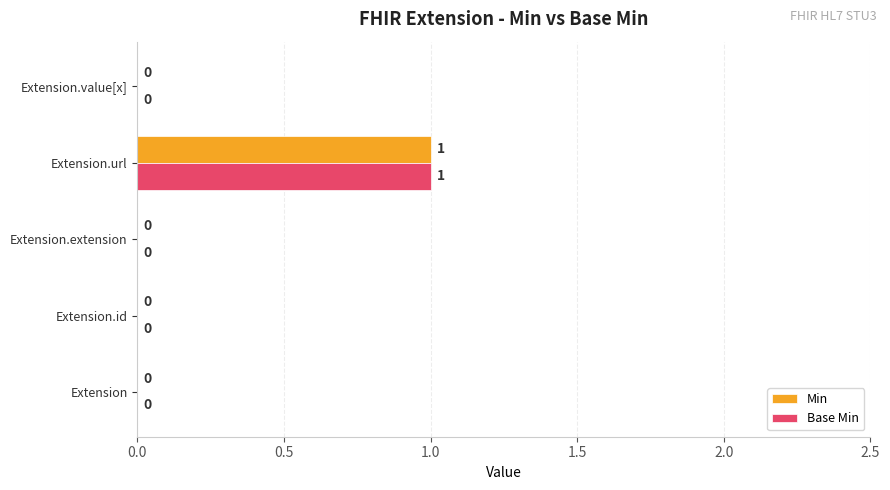

At which label does Base Min reach its peak?

Extension.url